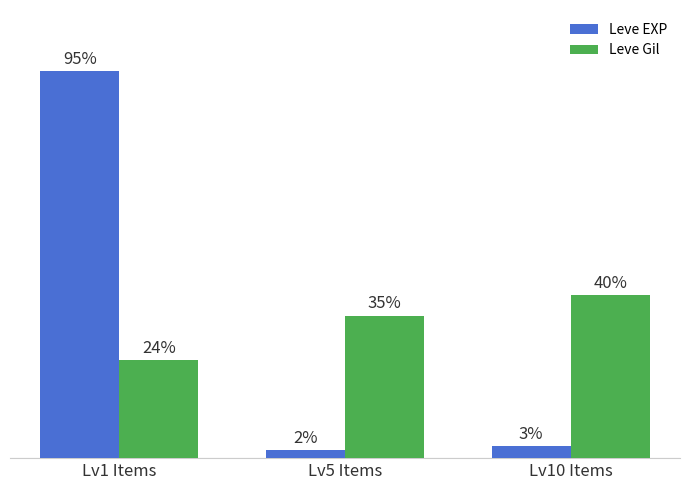

Which series changed the most between Lv1 Items and Lv10 Items?

Leve EXP